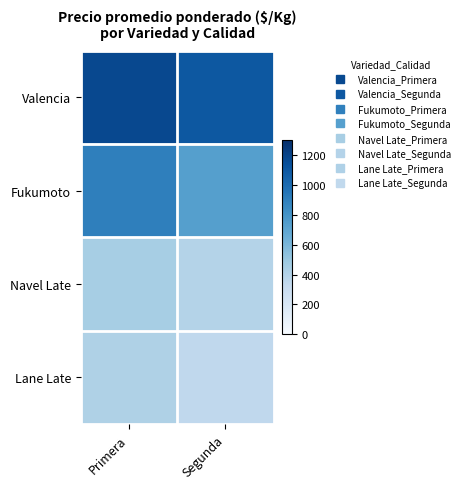

What is the spread (max minus min) of values at Primera?

757